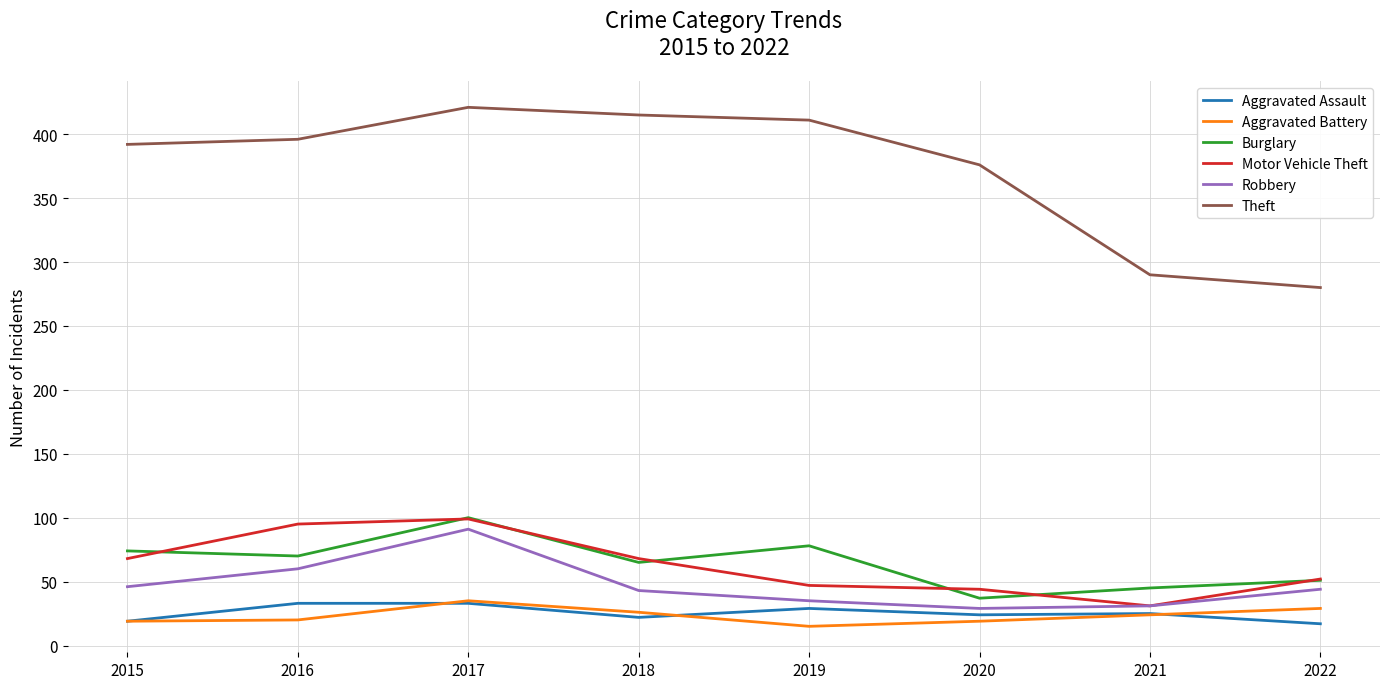

What is the greatest value displayed?

421